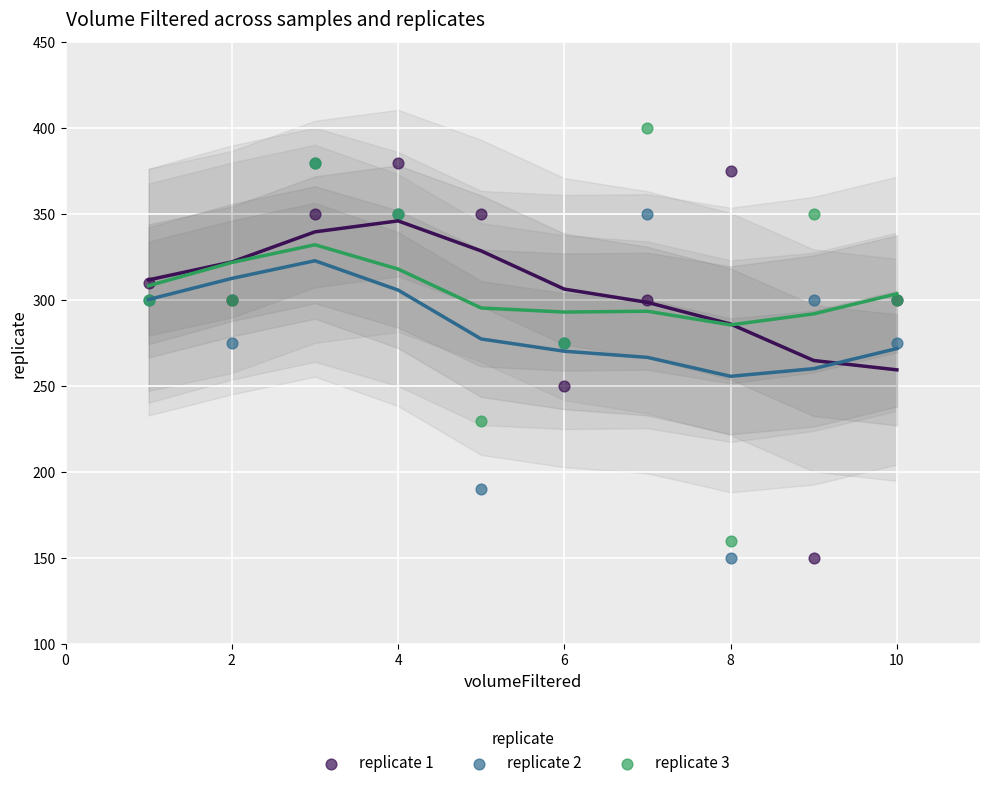

What are all the series names shown in the legend?

replicate 1, replicate 2, replicate 3